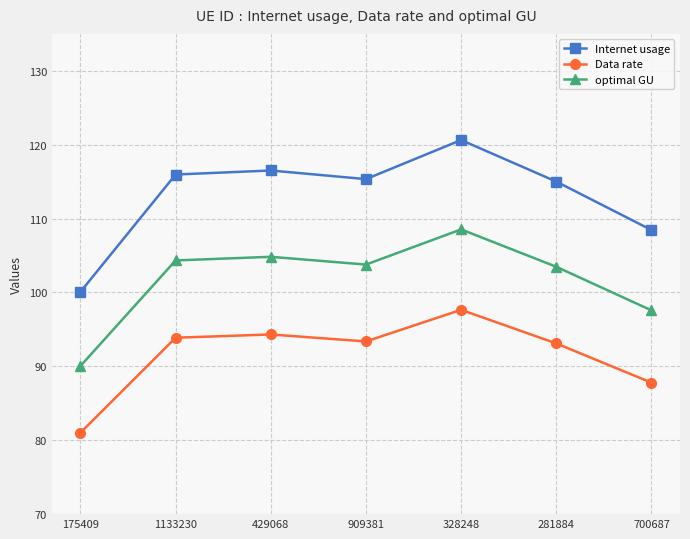

Which series changed the most between 1133230 and 328248?

Internet usage